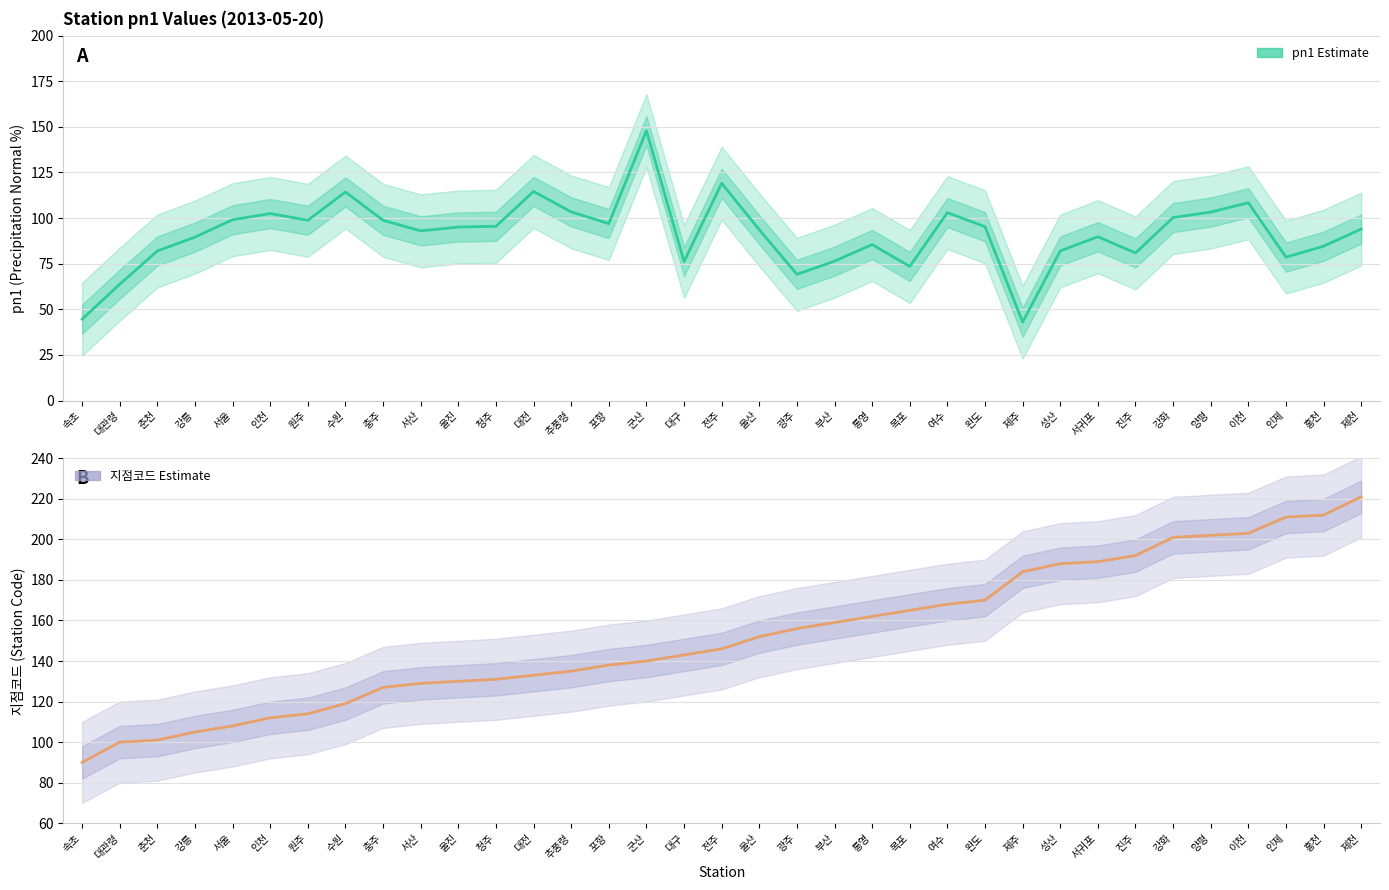

What is the value of the 지점코드 point at the 32nd from the left?

203.0